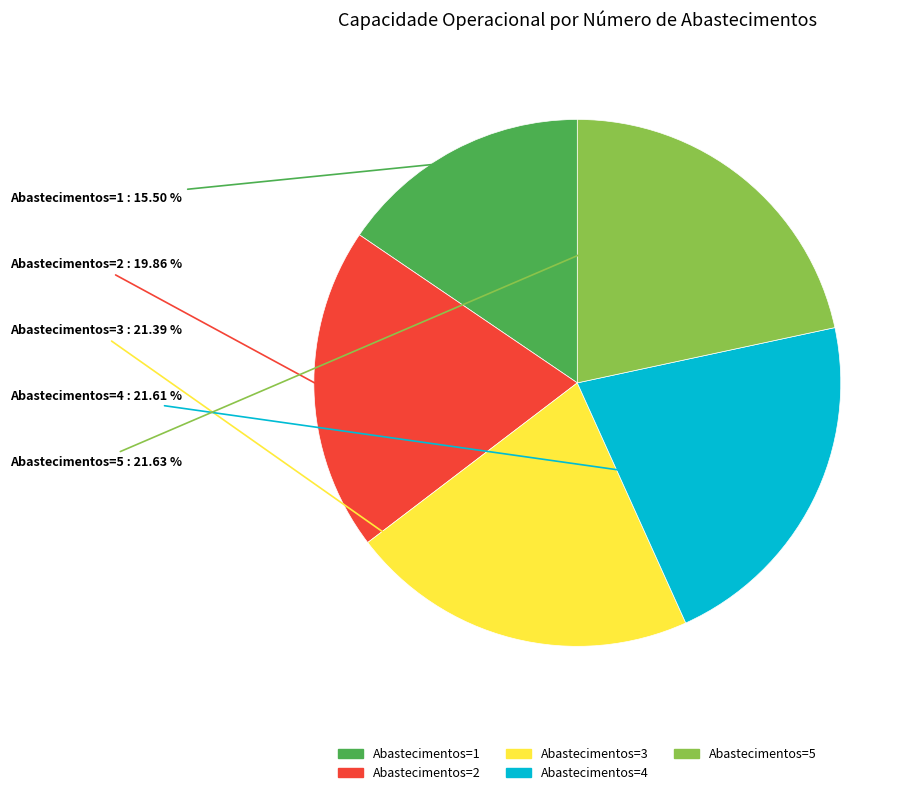

To the nearest percent, what is the difference between the largest and smallest slice percentages?

6%